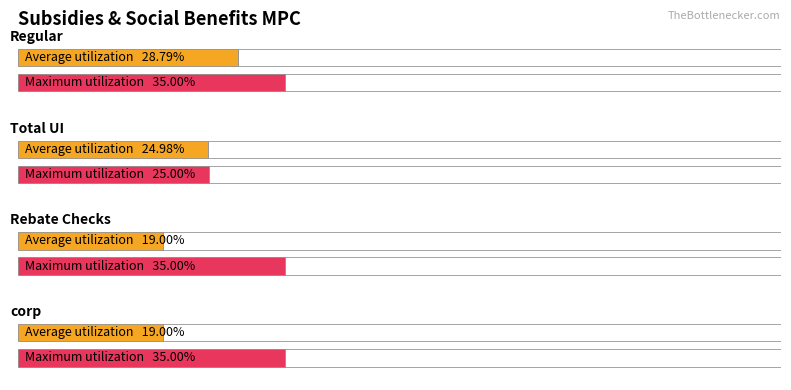

Reading left to right, what are all the values shown in this chart?

Average utilization: 0.3	0.2	0.2	0.2
Maximum utilization: 0.3	0.2	0.3	0.3